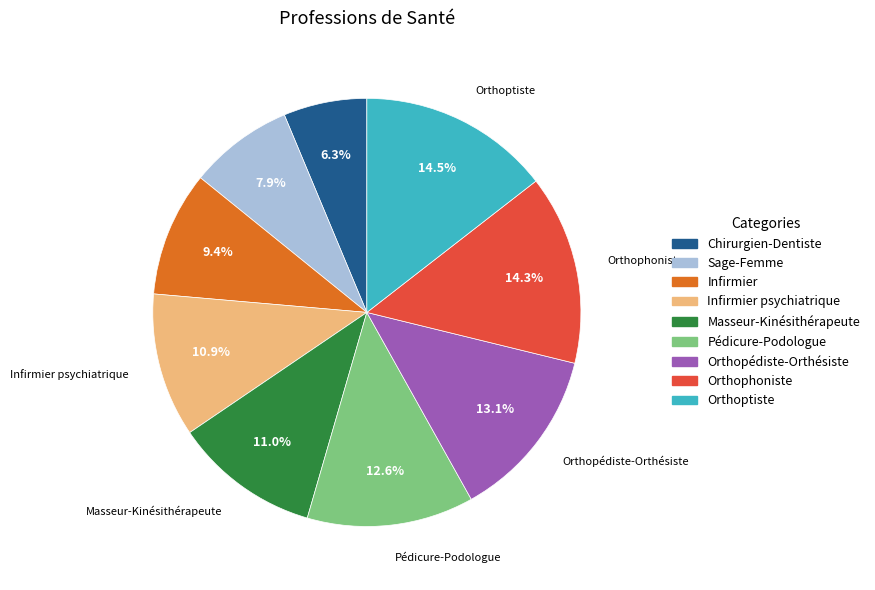

Does any single category account for the majority?

No